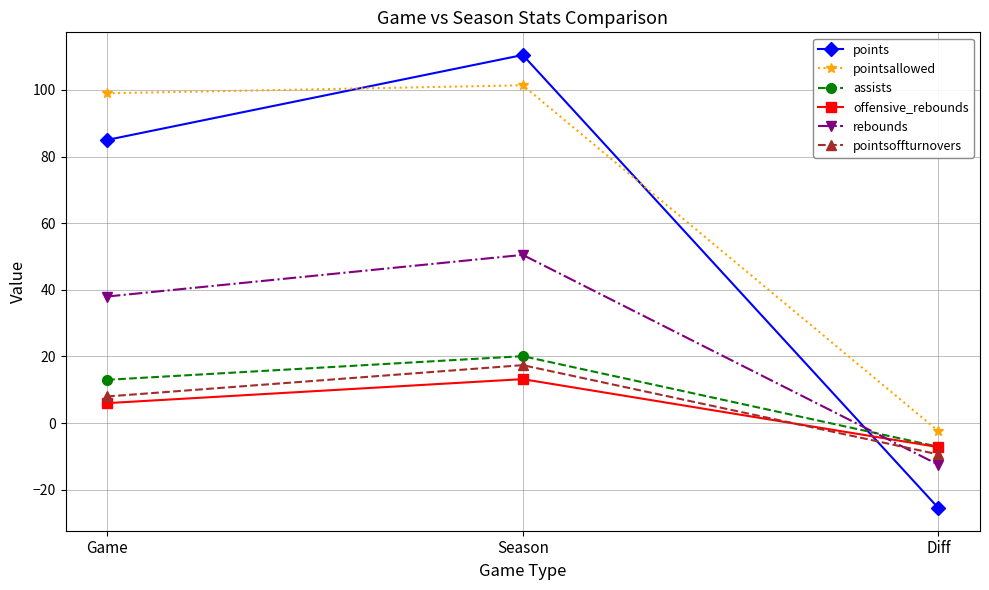

What is the spread (max minus min) of values at Season?

97.3